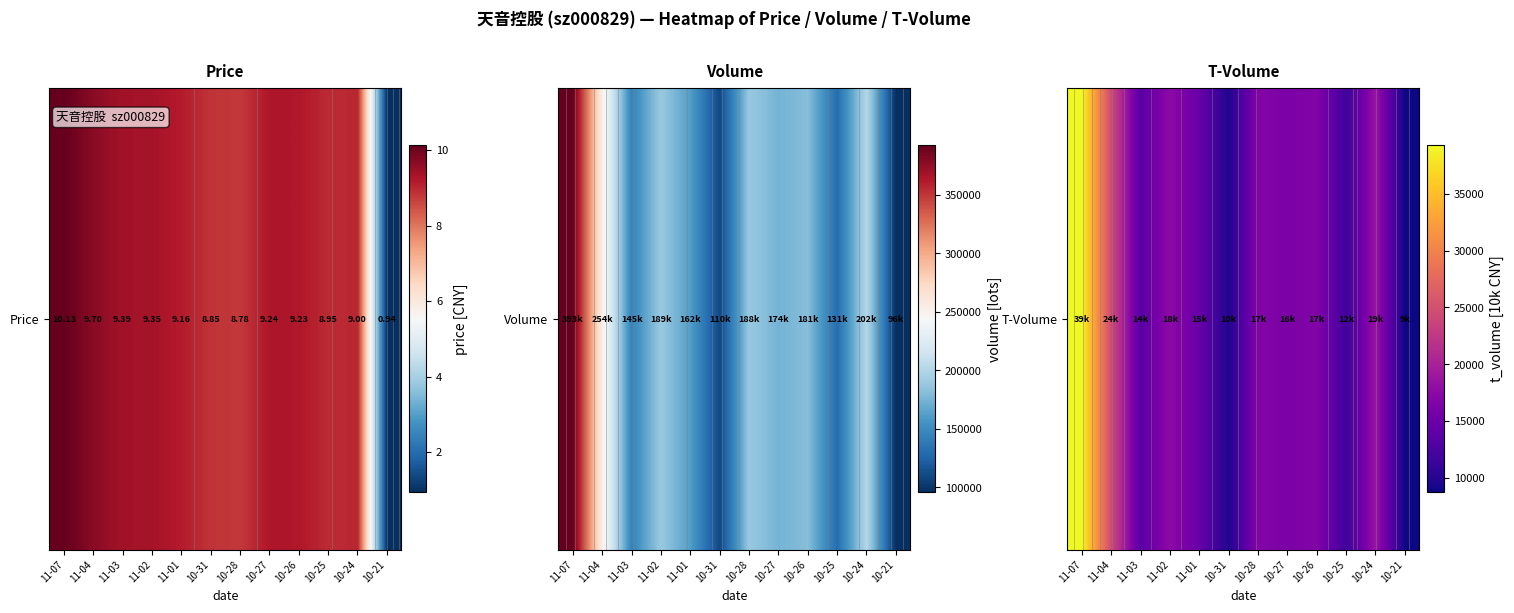

What is the approximate value at 10-24?

18506